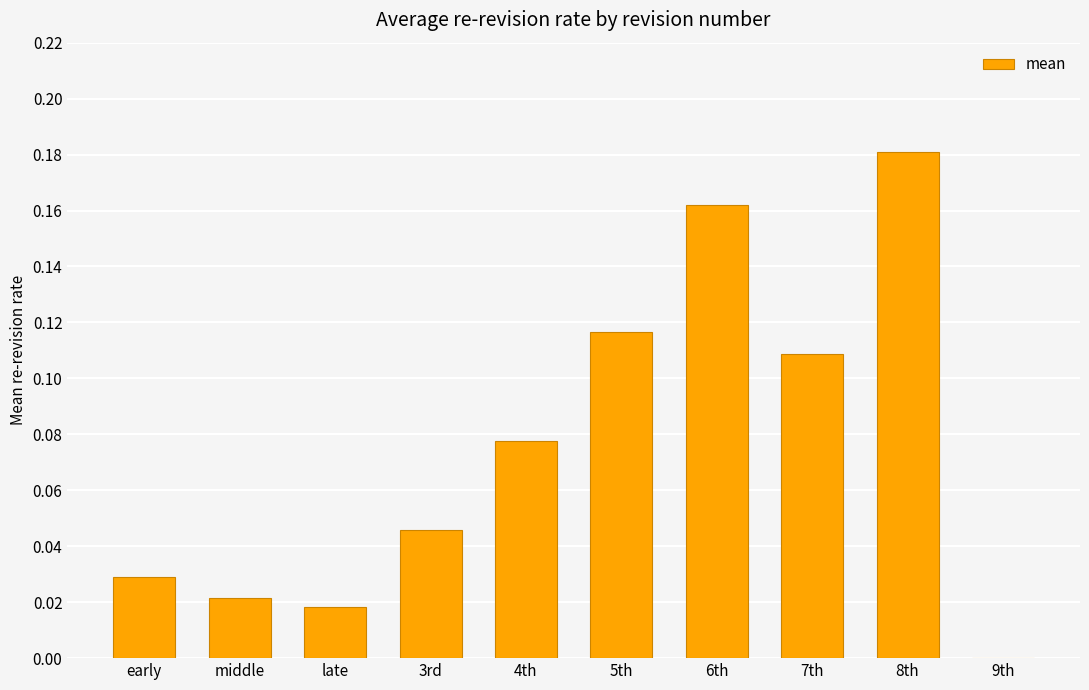

The value at 4th is 0.0. True or false?

False